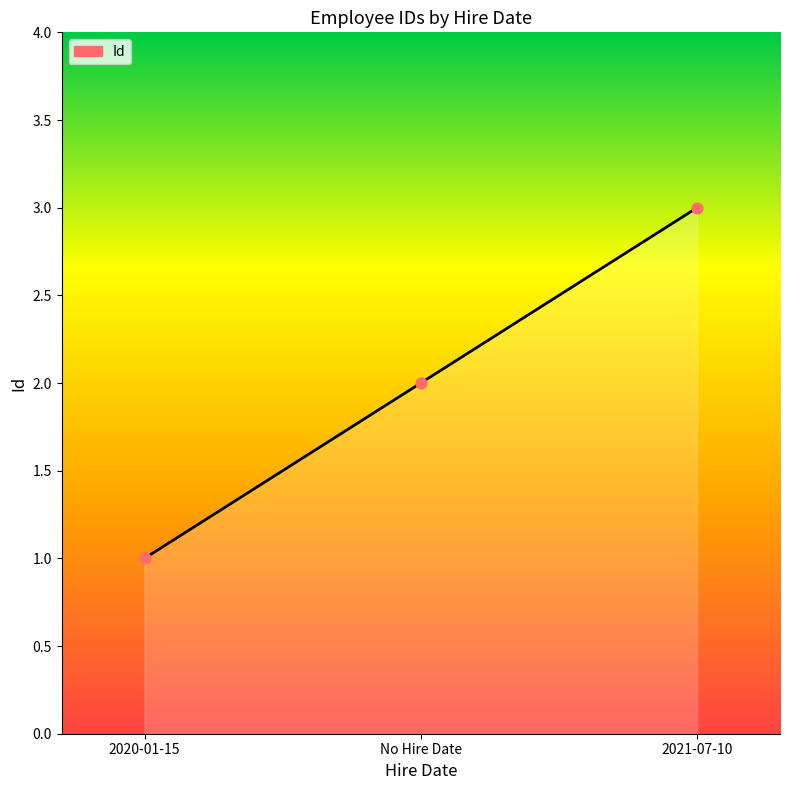

Between No Hire Date and 2020-01-15, which is larger?

No Hire Date